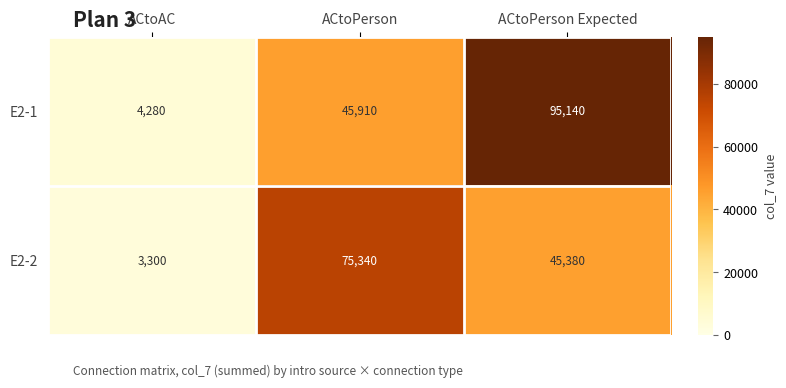

Which series has the largest total across all categories?

E2-1